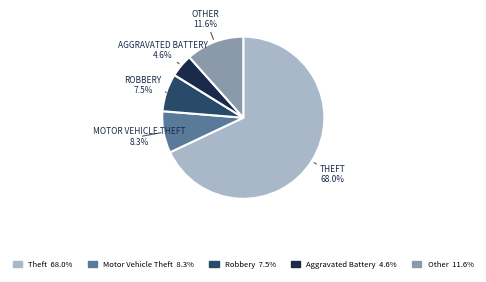

Count the number of slices in the pie.

5